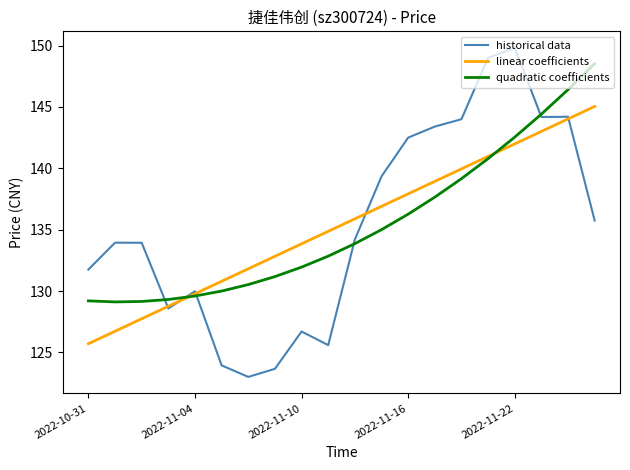

Which series has the largest range (max minus min)?

historical data